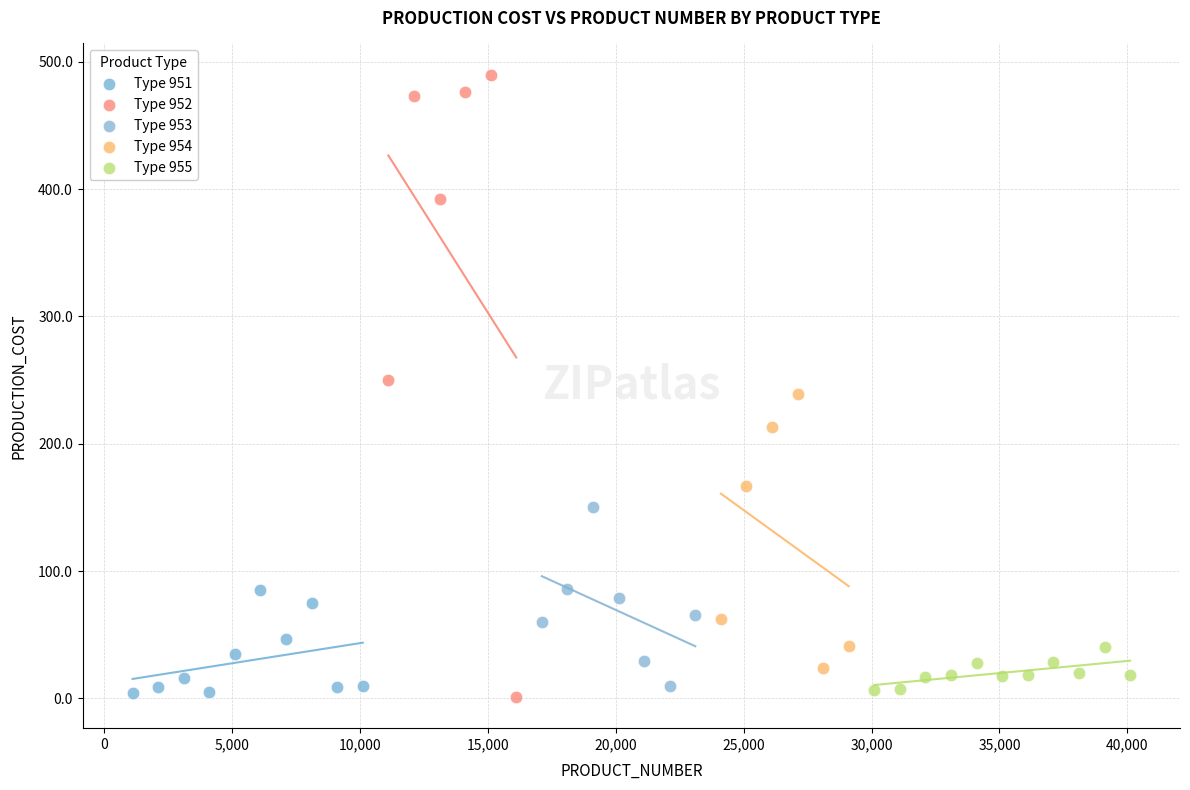

Which series reaches the maximum Y coordinate?

Type 952